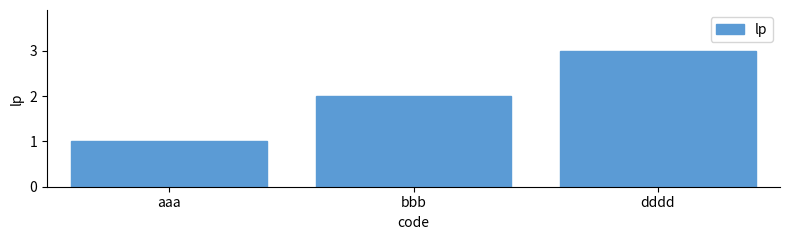

What is the average value?

2